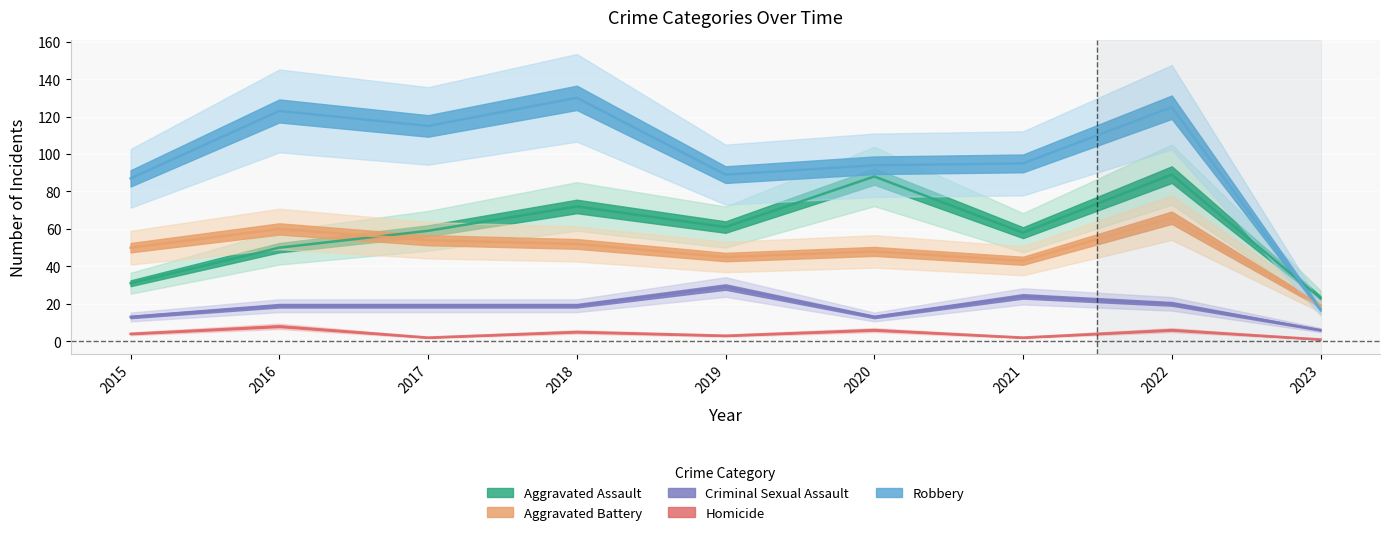

In Aggravated Battery, how many points are higher than both neighbors (excluding endpoints)?

3